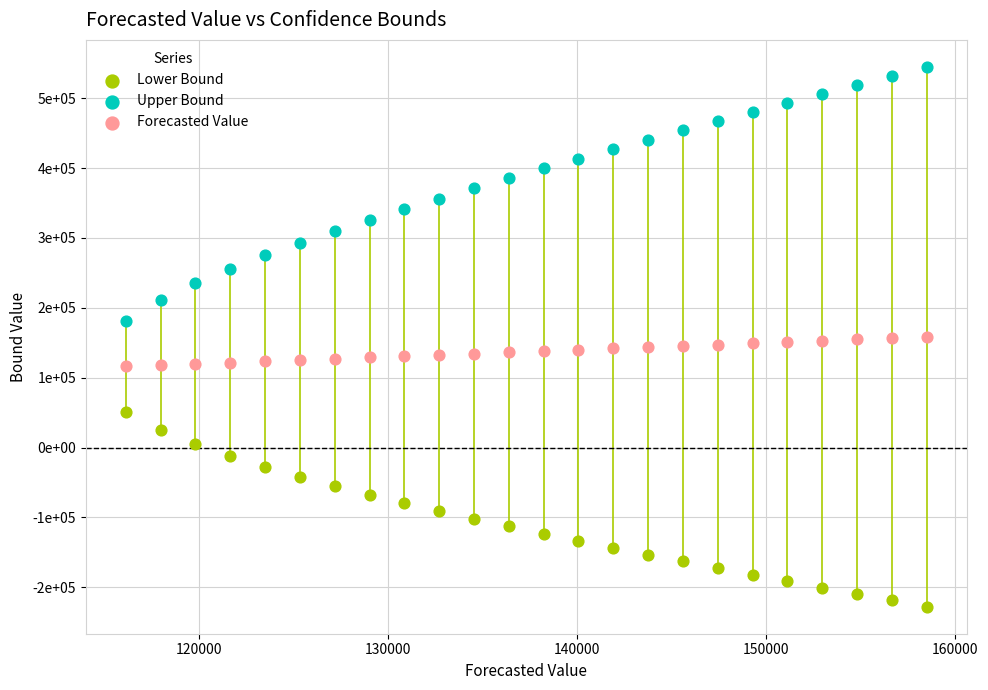

Which series has the widest spread of Y values?

Upper Bound